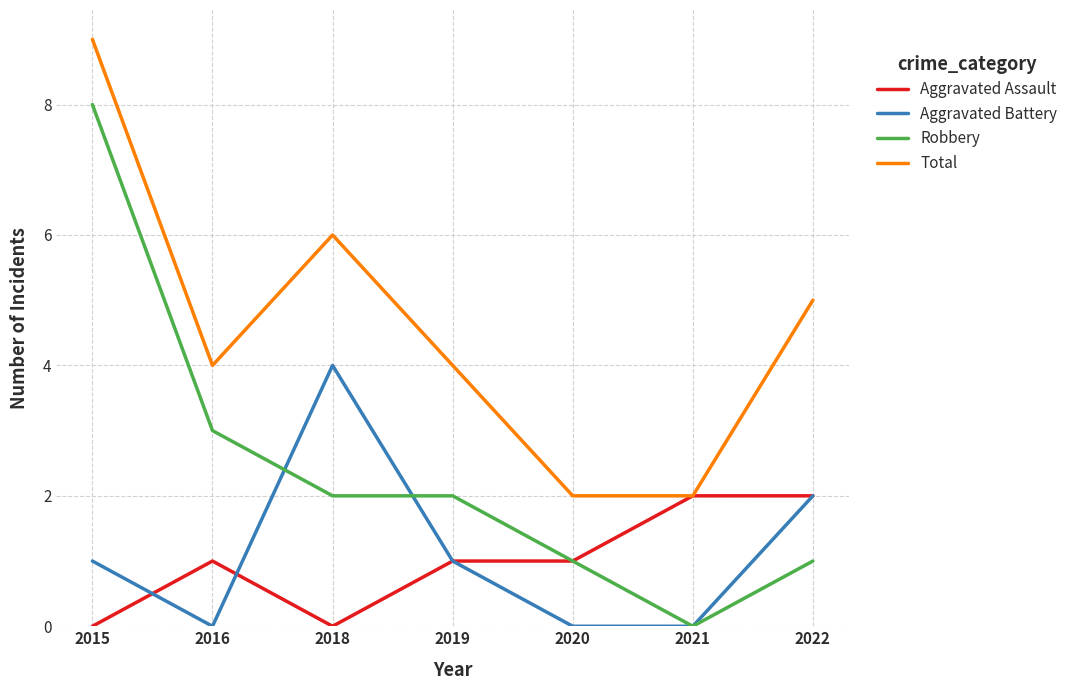

At which category is the sum across all series the highest?

2015